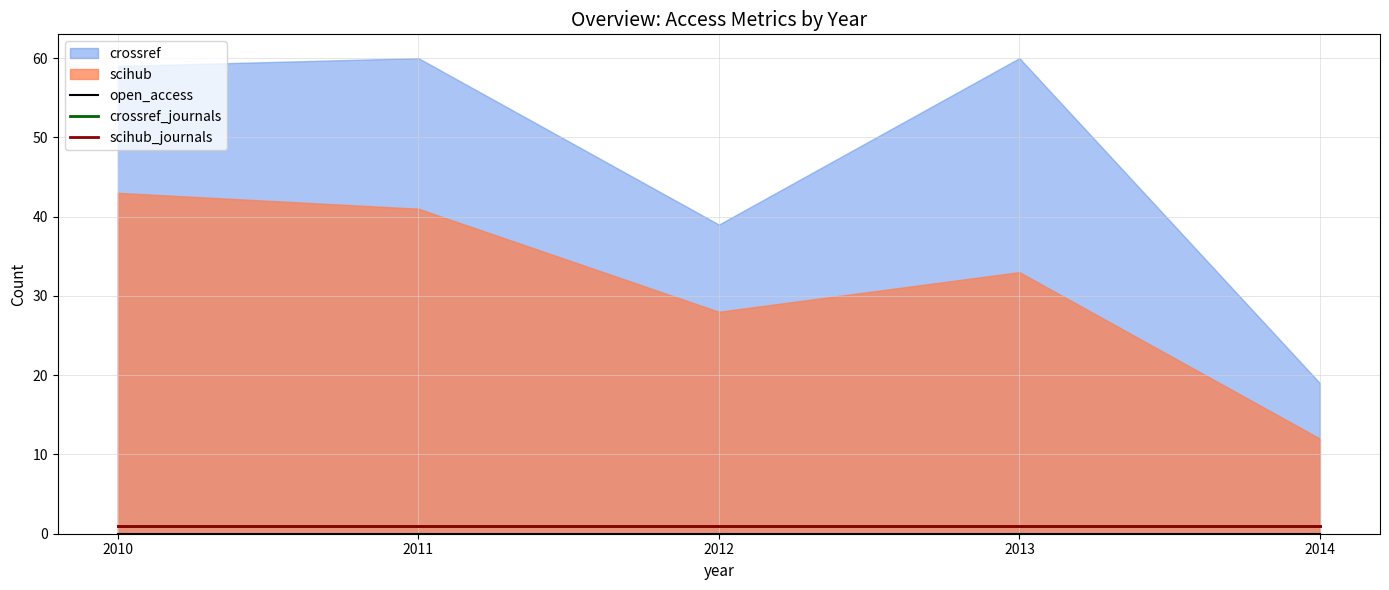

The value of scihub_journals at 2011 is 2. True or false?

False